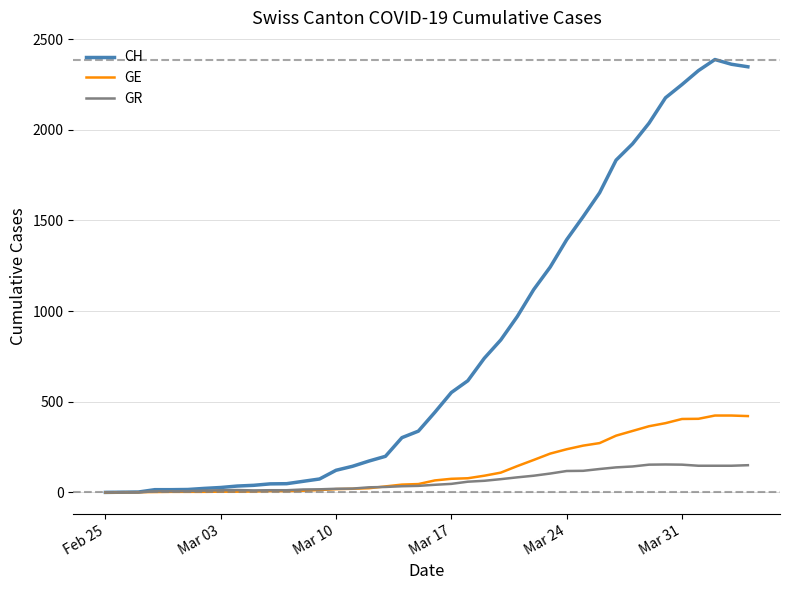

Rank the series by their maximum value, from highest to lowest.

CH, GE, GR